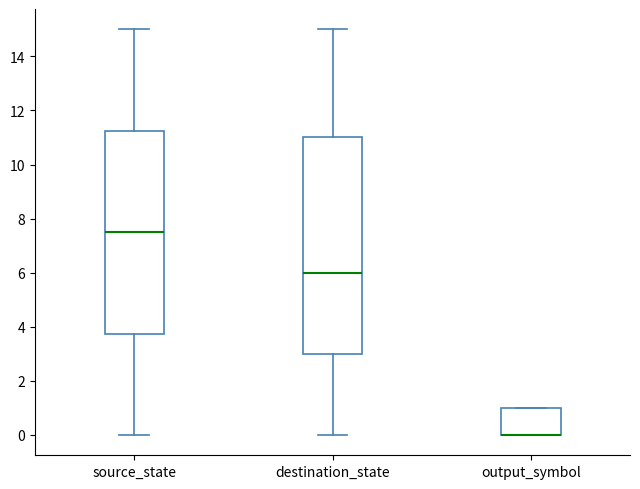

Reading left to right, read every box against the y-axis: the position of its median line, the range the box covers, and the ends of its whiskers. The values are not printed on the chart, so give them approximately, as read against the axis.

source_state: median 7.6, box 3.8 to 11.2, whiskers 0.0 to 15.0
destination_state: median 6.0, box 3.0 to 11.0, whiskers 0.0 to 15.0
output_symbol: median 0.0 (drawn on the box's lower edge), box 0.0 to 1.0, whiskers 0.0 to 1.0